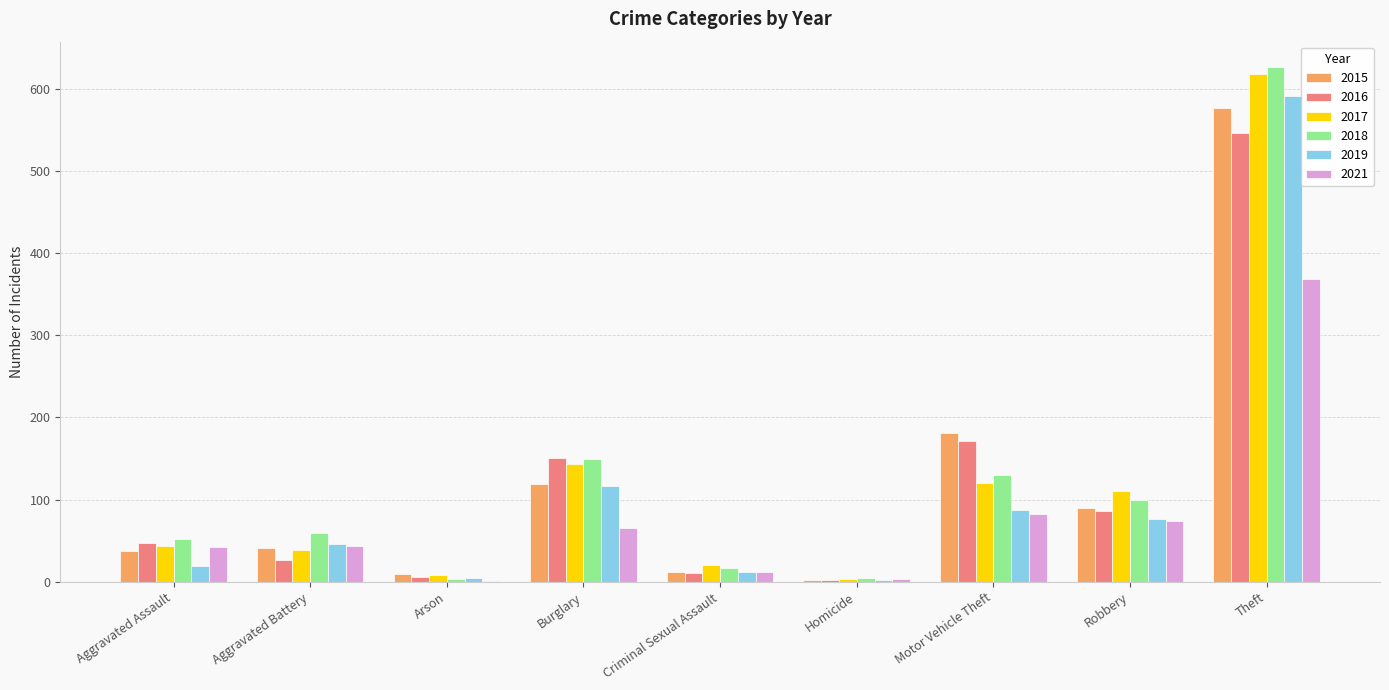

Between Aggravated Battery and Burglary, which series saw the biggest shift?

2016